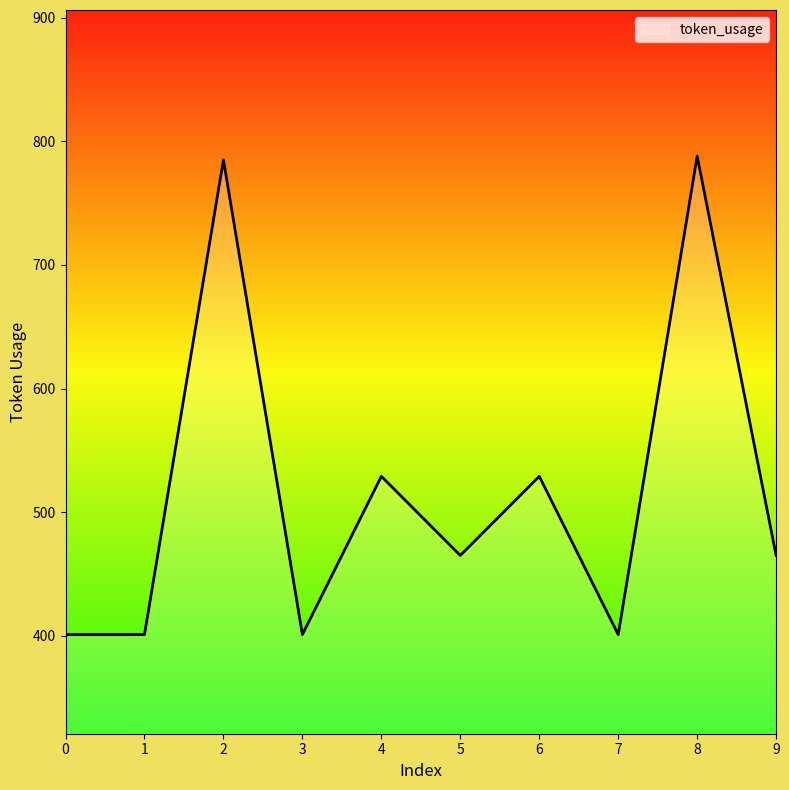

What is the approximate value at 6, to the nearest 5?

530